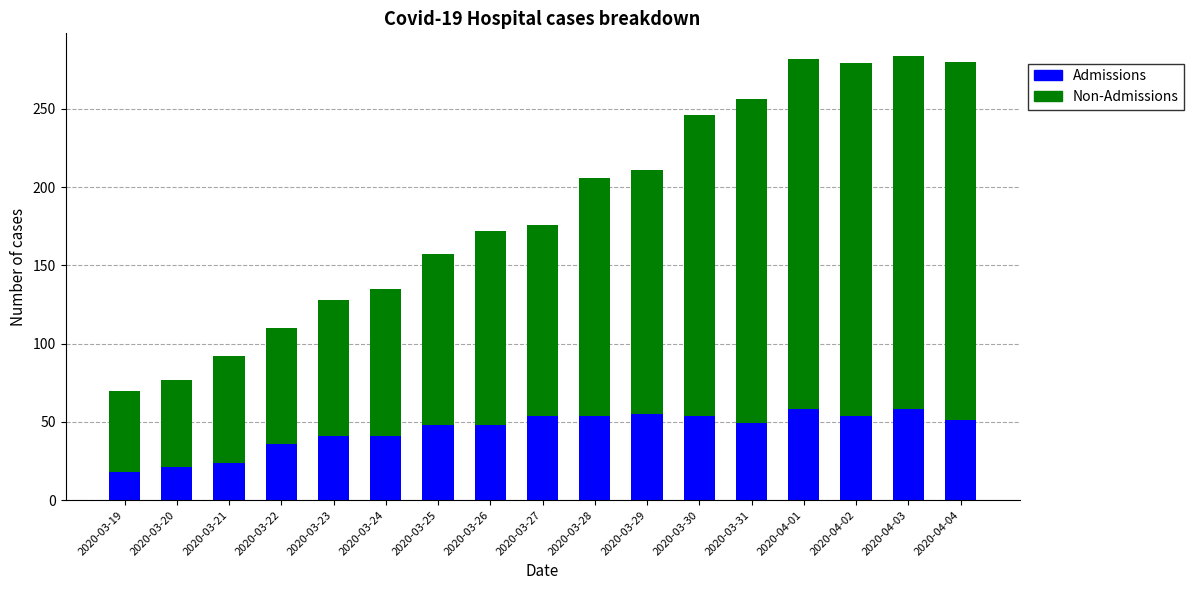

How many bars are there in total?

17